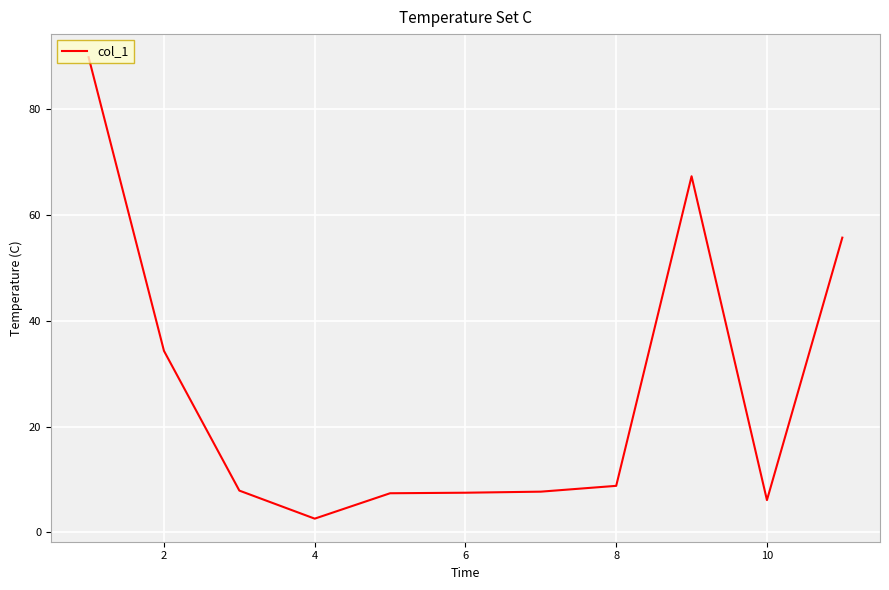

What is the minimum value shown in the chart?

2.6